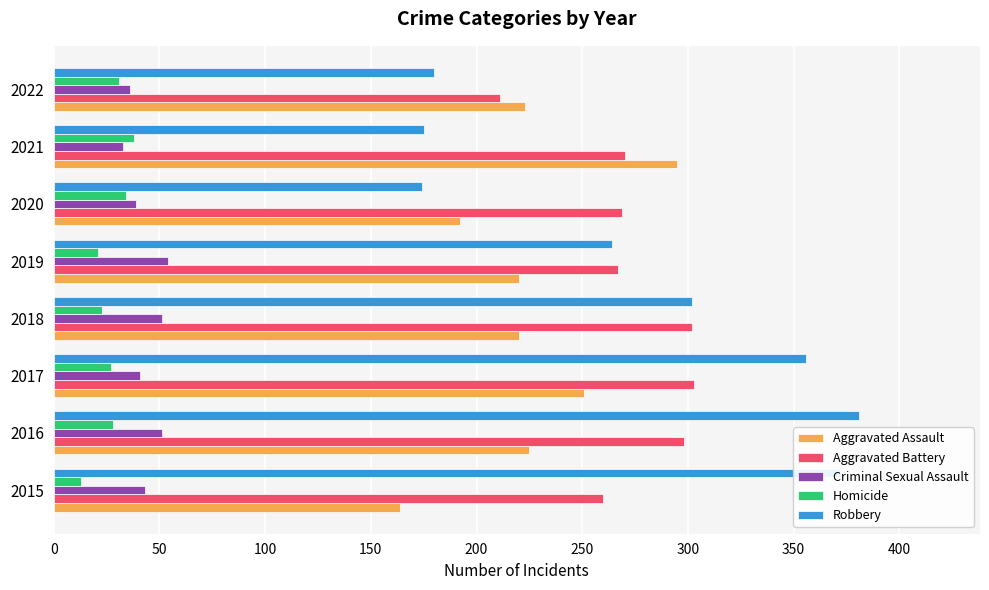

The value of Aggravated Assault at 2018 is 293. True or false?

False